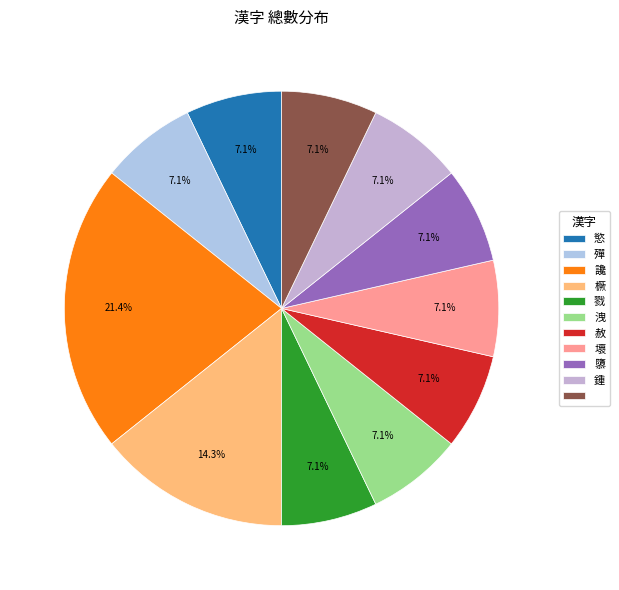

How many slices are in this pie chart?

11